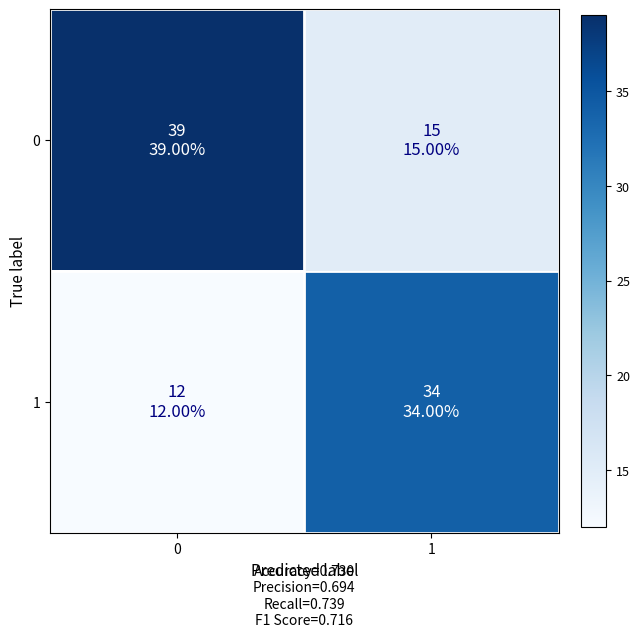

What is the difference between the highest and lowest values at 1?

19